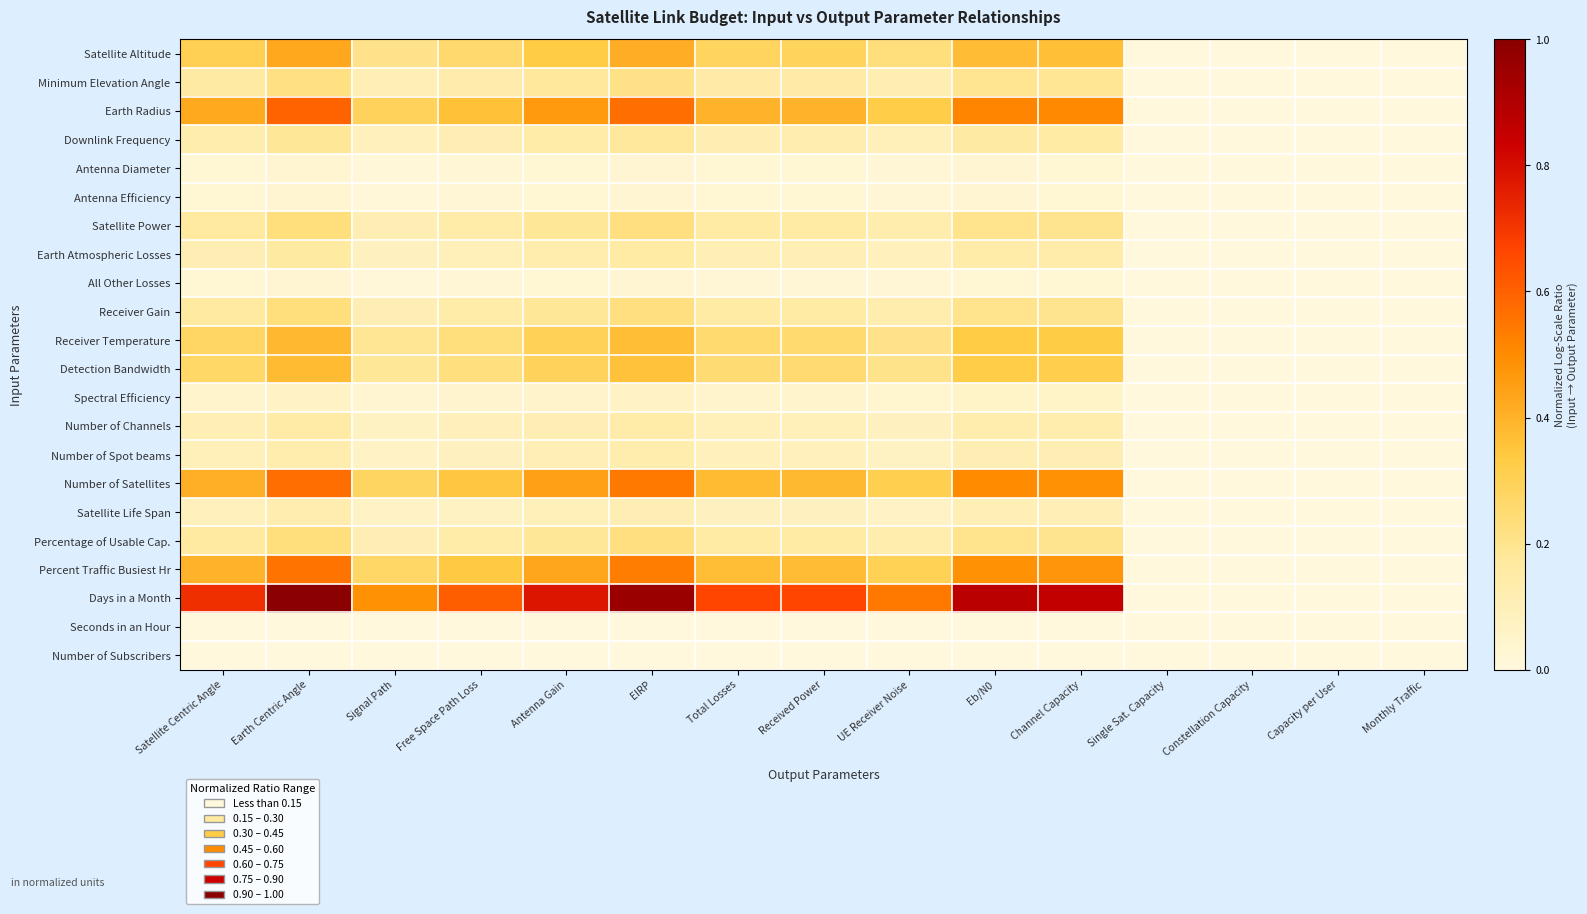

Reading right to left, extract all data points from this chart.

Satellite Altitude: Monthly Traffic=0.0	Capacity per User=0.0	Constellation Capacity=0.0	Single Sat. Capacity=0.0	Channel Capacity=0.4	Eb/N0=0.4	UE Receiver Noise=0.2	Received Power=0.3	Total Losses=0.3	EIRP=0.4	Antenna Gain=0.3	Free Space Path Loss=0.3	Signal Path=0.2	Earth Centric Angle=0.4	Satellite Centric Angle=0.3
Minimum Elevation Angle: Monthly Traffic=0.0	Capacity per User=0.0	Constellation Capacity=0.0	Single Sat. Capacity=0.0	Channel Capacity=0.2	Eb/N0=0.2	UE Receiver Noise=0.1	Received Power=0.1	Total Losses=0.1	EIRP=0.2	Antenna Gain=0.2	Free Space Path Loss=0.1	Signal Path=0.1	Earth Centric Angle=0.2	Satellite Centric Angle=0.2
Earth Radius: Monthly Traffic=0.0	Capacity per User=0.0	Constellation Capacity=0.0	Single Sat. Capacity=0.0	Channel Capacity=0.5	Eb/N0=0.5	UE Receiver Noise=0.3	Received Power=0.4	Total Losses=0.4	EIRP=0.6	Antenna Gain=0.5	Free Space Path Loss=0.4	Signal Path=0.3	Earth Centric Angle=0.6	Satellite Centric Angle=0.4
Downlink Frequency: Monthly Traffic=0.0	Capacity per User=0.0	Constellation Capacity=0.0	Single Sat. Capacity=0.0	Channel Capacity=0.2	Eb/N0=0.2	UE Receiver Noise=0.1	Received Power=0.1	Total Losses=0.1	EIRP=0.2	Antenna Gain=0.1	Free Space Path Loss=0.1	Signal Path=0.1	Earth Centric Angle=0.2	Satellite Centric Angle=0.1
Antenna Diameter: Monthly Traffic=0.0	Capacity per User=0.0	Constellation Capacity=0.0	Single Sat. Capacity=0.0	Channel Capacity=0.0	Eb/N0=0.0	UE Receiver Noise=0.0	Received Power=0.0	Total Losses=0.0	EIRP=0.0	Antenna Gain=0.0	Free Space Path Loss=0.0	Signal Path=0.0	Earth Centric Angle=0.0	Satellite Centric Angle=0.0
Antenna Efficiency: Monthly Traffic=0.0	Capacity per User=0.0	Constellation Capacity=0.0	Single Sat. Capacity=0.0	Channel Capacity=0.0	Eb/N0=0.0	UE Receiver Noise=0.0	Received Power=0.0	Total Losses=0.0	EIRP=0.0	Antenna Gain=0.0	Free Space Path Loss=0.0	Signal Path=0.0	Earth Centric Angle=0.0	Satellite Centric Angle=0.0
Satellite Power: Monthly Traffic=0.0	Capacity per User=0.0	Constellation Capacity=0.0	Single Sat. Capacity=0.0	Channel Capacity=0.2	Eb/N0=0.2	UE Receiver Noise=0.1	Received Power=0.2	Total Losses=0.2	EIRP=0.2	Antenna Gain=0.2	Free Space Path Loss=0.1	Signal Path=0.1	Earth Centric Angle=0.2	Satellite Centric Angle=0.2
Earth Atmospheric Losses: Monthly Traffic=0.0	Capacity per User=0.0	Constellation Capacity=0.0	Single Sat. Capacity=0.0	Channel Capacity=0.1	Eb/N0=0.1	UE Receiver Noise=0.1	Received Power=0.1	Total Losses=0.1	EIRP=0.2	Antenna Gain=0.1	Free Space Path Loss=0.1	Signal Path=0.1	Earth Centric Angle=0.2	Satellite Centric Angle=0.1
All Other Losses: Monthly Traffic=0.0	Capacity per User=0.0	Constellation Capacity=0.0	Single Sat. Capacity=0.0	Channel Capacity=0.0	Eb/N0=0.0	UE Receiver Noise=0.0	Received Power=0.0	Total Losses=0.0	EIRP=0.0	Antenna Gain=0.0	Free Space Path Loss=0.0	Signal Path=0.0	Earth Centric Angle=0.0	Satellite Centric Angle=0.0
Receiver Gain: Monthly Traffic=0.0	Capacity per User=0.0	Constellation Capacity=0.0	Single Sat. Capacity=0.0	Channel Capacity=0.2	Eb/N0=0.2	UE Receiver Noise=0.1	Received Power=0.2	Total Losses=0.2	EIRP=0.2	Antenna Gain=0.2	Free Space Path Loss=0.1	Signal Path=0.1	Earth Centric Angle=0.2	Satellite Centric Angle=0.2
Receiver Temperature: Monthly Traffic=0.0	Capacity per User=0.0	Constellation Capacity=0.0	Single Sat. Capacity=0.0	Channel Capacity=0.3	Eb/N0=0.3	UE Receiver Noise=0.2	Received Power=0.3	Total Losses=0.3	EIRP=0.4	Antenna Gain=0.3	Free Space Path Loss=0.2	Signal Path=0.2	Earth Centric Angle=0.4	Satellite Centric Angle=0.3
Detection Bandwidth: Monthly Traffic=0.0	Capacity per User=0.0	Constellation Capacity=0.0	Single Sat. Capacity=0.0	Channel Capacity=0.3	Eb/N0=0.3	UE Receiver Noise=0.2	Received Power=0.3	Total Losses=0.2	EIRP=0.4	Antenna Gain=0.3	Free Space Path Loss=0.2	Signal Path=0.2	Earth Centric Angle=0.4	Satellite Centric Angle=0.3
Spectral Efficiency: Monthly Traffic=0.0	Capacity per User=0.0	Constellation Capacity=0.0	Single Sat. Capacity=0.0	Channel Capacity=0.1	Eb/N0=0.1	UE Receiver Noise=0.0	Received Power=0.0	Total Losses=0.0	EIRP=0.1	Antenna Gain=0.1	Free Space Path Loss=0.0	Signal Path=0.0	Earth Centric Angle=0.1	Satellite Centric Angle=0.0
Number of Channels: Monthly Traffic=0.0	Capacity per User=0.0	Constellation Capacity=0.0	Single Sat. Capacity=0.0	Channel Capacity=0.1	Eb/N0=0.1	UE Receiver Noise=0.1	Received Power=0.1	Total Losses=0.1	EIRP=0.1	Antenna Gain=0.1	Free Space Path Loss=0.1	Signal Path=0.1	Earth Centric Angle=0.1	Satellite Centric Angle=0.1
Number of Spot beams: Monthly Traffic=0.0	Capacity per User=0.0	Constellation Capacity=0.0	Single Sat. Capacity=0.0	Channel Capacity=0.1	Eb/N0=0.1	UE Receiver Noise=0.1	Received Power=0.1	Total Losses=0.1	EIRP=0.1	Antenna Gain=0.1	Free Space Path Loss=0.1	Signal Path=0.1	Earth Centric Angle=0.1	Satellite Centric Angle=0.1
Number of Satellites: Monthly Traffic=0.0	Capacity per User=0.0	Constellation Capacity=0.0	Single Sat. Capacity=0.0	Channel Capacity=0.5	Eb/N0=0.5	UE Receiver Noise=0.3	Received Power=0.4	Total Losses=0.4	EIRP=0.5	Antenna Gain=0.4	Free Space Path Loss=0.3	Signal Path=0.3	Earth Centric Angle=0.6	Satellite Centric Angle=0.4
Satellite Life Span: Monthly Traffic=0.0	Capacity per User=0.0	Constellation Capacity=0.0	Single Sat. Capacity=0.0	Channel Capacity=0.1	Eb/N0=0.1	UE Receiver Noise=0.1	Received Power=0.1	Total Losses=0.1	EIRP=0.1	Antenna Gain=0.1	Free Space Path Loss=0.1	Signal Path=0.1	Earth Centric Angle=0.1	Satellite Centric Angle=0.1
Percentage of Usable Cap.: Monthly Traffic=0.0	Capacity per User=0.0	Constellation Capacity=0.0	Single Sat. Capacity=0.0	Channel Capacity=0.2	Eb/N0=0.2	UE Receiver Noise=0.1	Received Power=0.2	Total Losses=0.2	EIRP=0.2	Antenna Gain=0.2	Free Space Path Loss=0.1	Signal Path=0.1	Earth Centric Angle=0.2	Satellite Centric Angle=0.2
Percent Traffic Busiest Hr: Monthly Traffic=0.0	Capacity per User=0.0	Constellation Capacity=0.0	Single Sat. Capacity=0.0	Channel Capacity=0.5	Eb/N0=0.5	UE Receiver Noise=0.3	Received Power=0.4	Total Losses=0.4	EIRP=0.5	Antenna Gain=0.4	Free Space Path Loss=0.3	Signal Path=0.3	Earth Centric Angle=0.6	Satellite Centric Angle=0.4
Days in a Month: Monthly Traffic=0.0	Capacity per User=0.0	Constellation Capacity=0.0	Single Sat. Capacity=0.0	Channel Capacity=0.9	Eb/N0=0.9	UE Receiver Noise=0.5	Received Power=0.7	Total Losses=0.7	EIRP=1.0	Antenna Gain=0.8	Free Space Path Loss=0.6	Signal Path=0.5	Earth Centric Angle=1.0	Satellite Centric Angle=0.7
Seconds in an Hour: Monthly Traffic=0.0	Capacity per User=0.0	Constellation Capacity=0.0	Single Sat. Capacity=0.0	Channel Capacity=0.0	Eb/N0=0.0	UE Receiver Noise=0.0	Received Power=0.0	Total Losses=0.0	EIRP=0.0	Antenna Gain=0.0	Free Space Path Loss=0.0	Signal Path=0.0	Earth Centric Angle=0.0	Satellite Centric Angle=0.0
Number of Subscribers: Monthly Traffic=0.0	Capacity per User=0.0	Constellation Capacity=0.0	Single Sat. Capacity=0.0	Channel Capacity=0.0	Eb/N0=0.0	UE Receiver Noise=0.0	Received Power=0.0	Total Losses=0.0	EIRP=0.0	Antenna Gain=0.0	Free Space Path Loss=0.0	Signal Path=0.0	Earth Centric Angle=0.0	Satellite Centric Angle=0.0